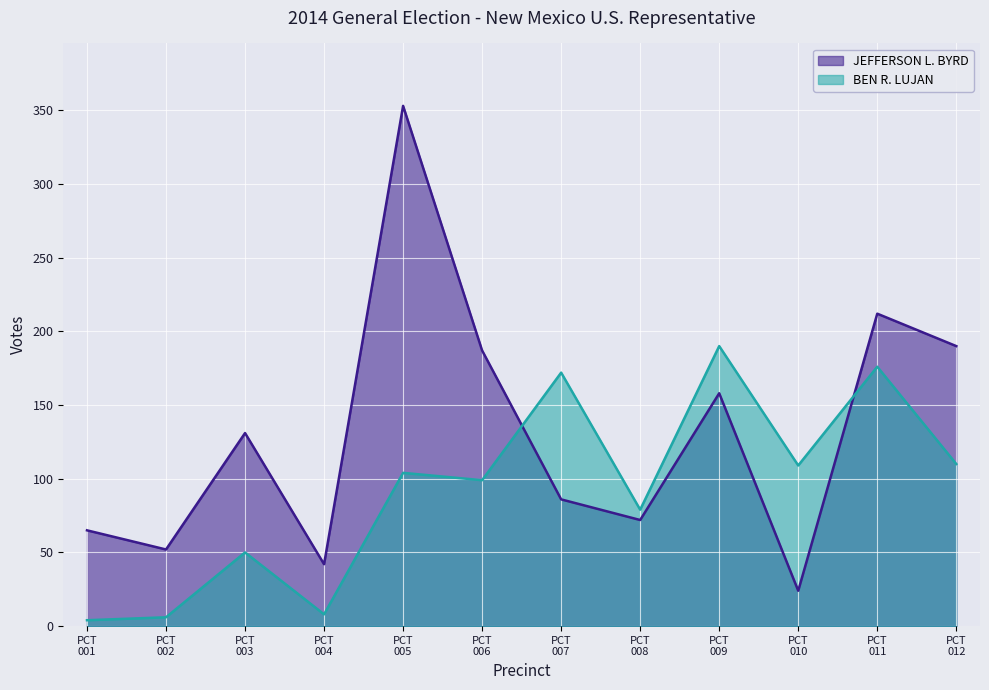

How many lines are shown in the chart?

2